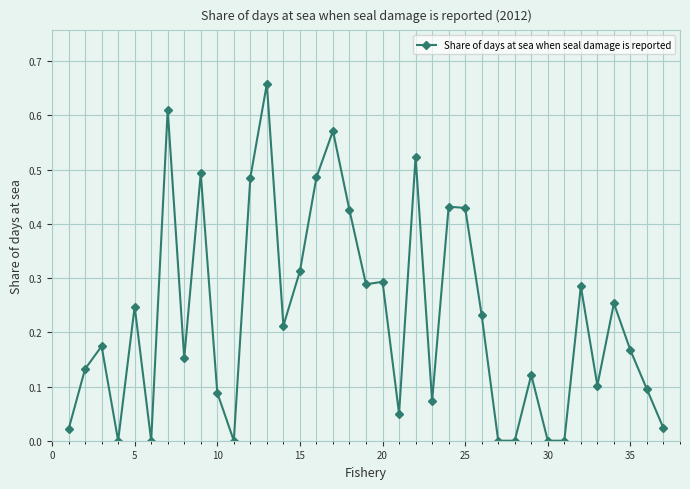

True or false: there are more than 1 points higher than both neighbors.

True